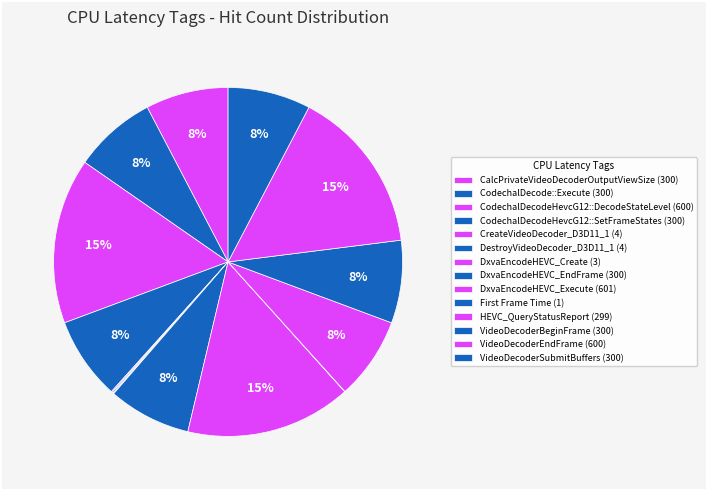

Approximately how many times larger is the value at VideoDecoderEndFrame compared to DestroyVideoDecoder_D3D11_1?

150.0